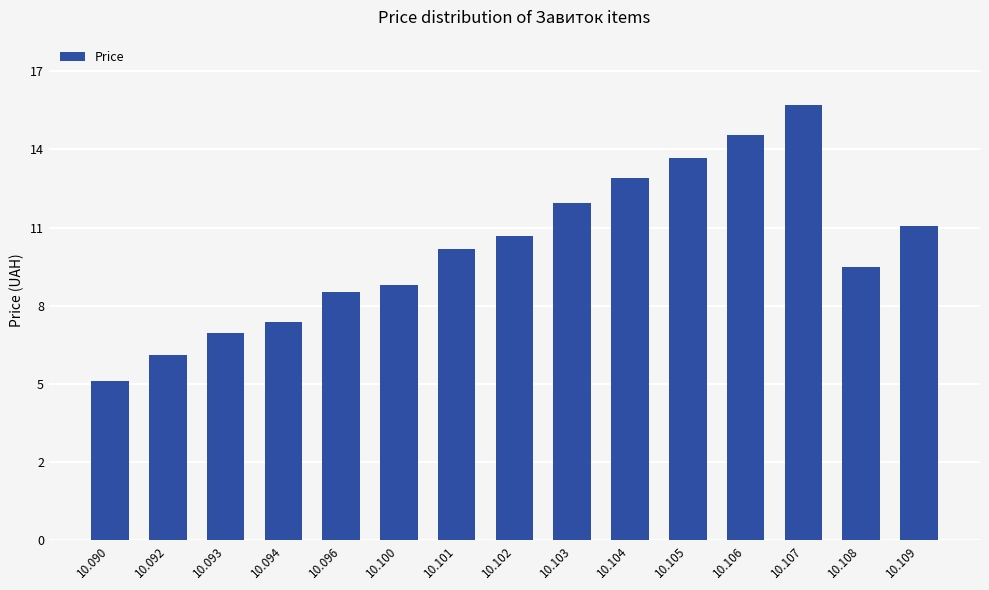

What is the value of the 8th bar from the left?

11.0